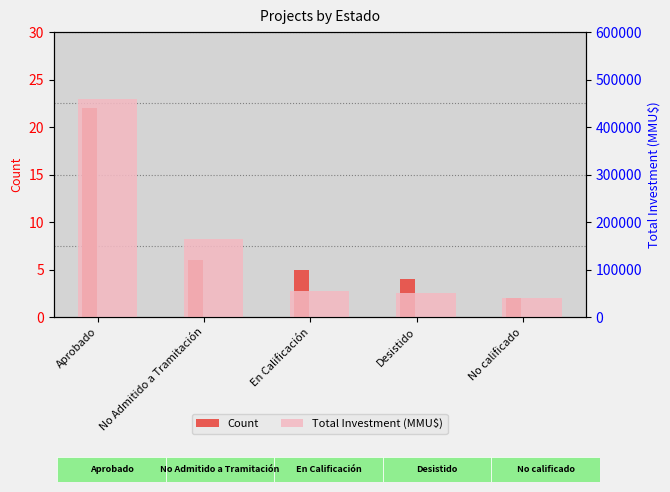

How many bars are there in each group?

2